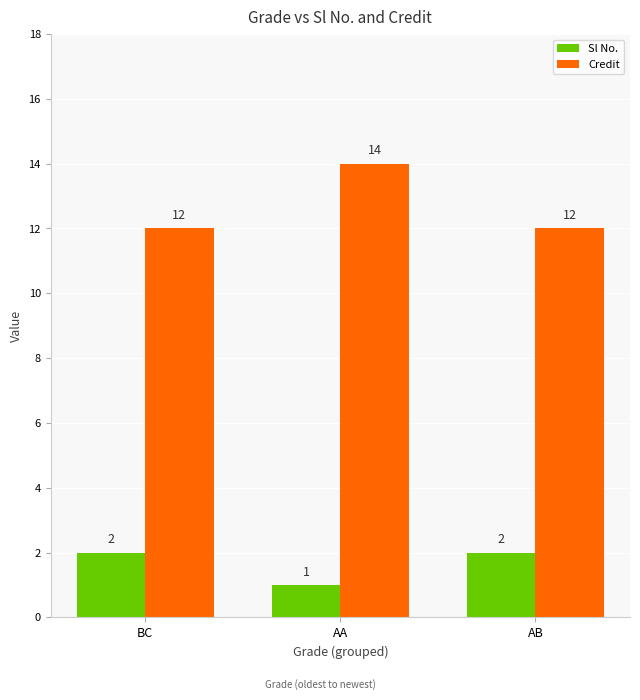

What is the difference between the highest and lowest values at BC?

10